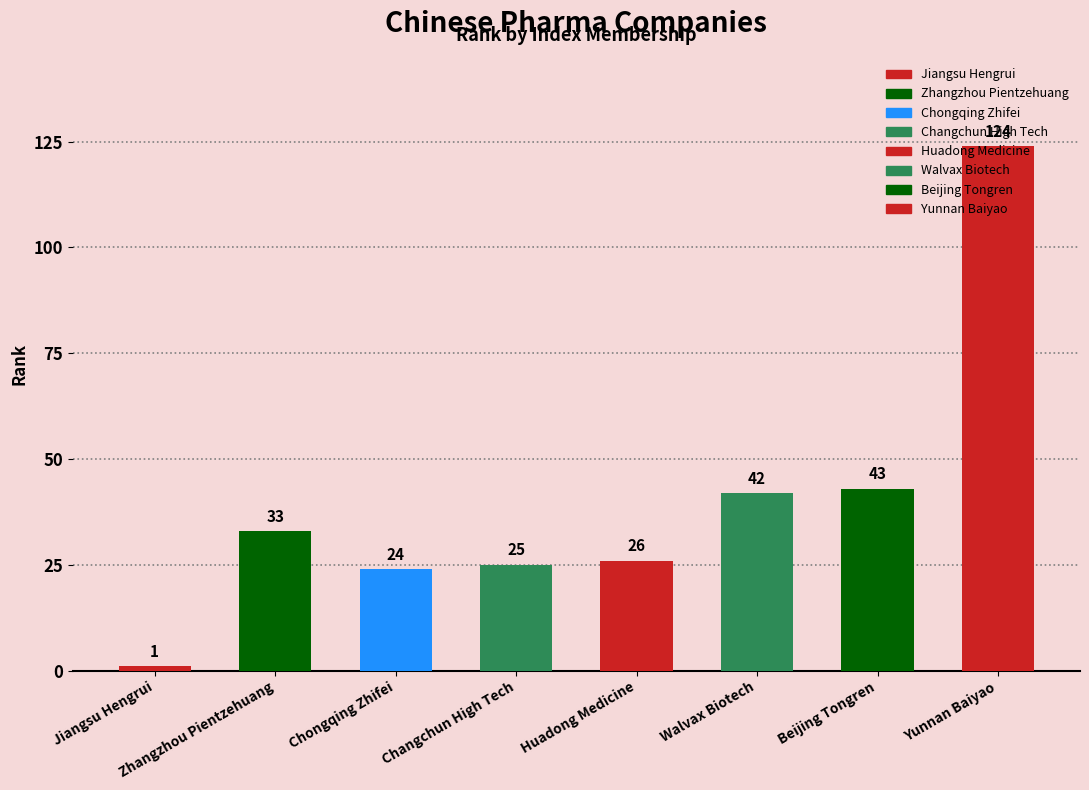

The value at Changchun High Tech is 8. True or false?

False